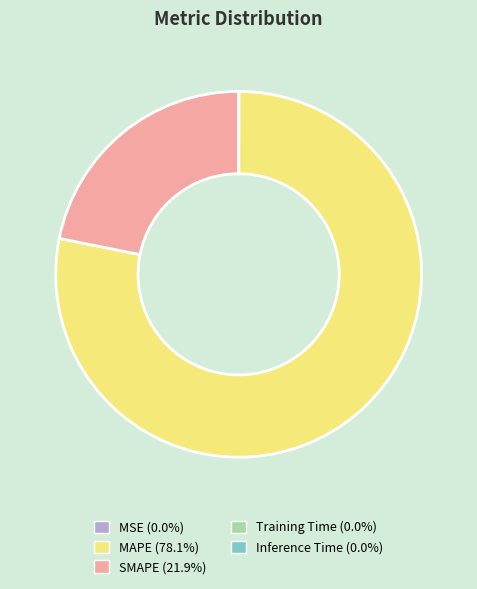

True or false: SMAPE accounts for 22% of the total.

True